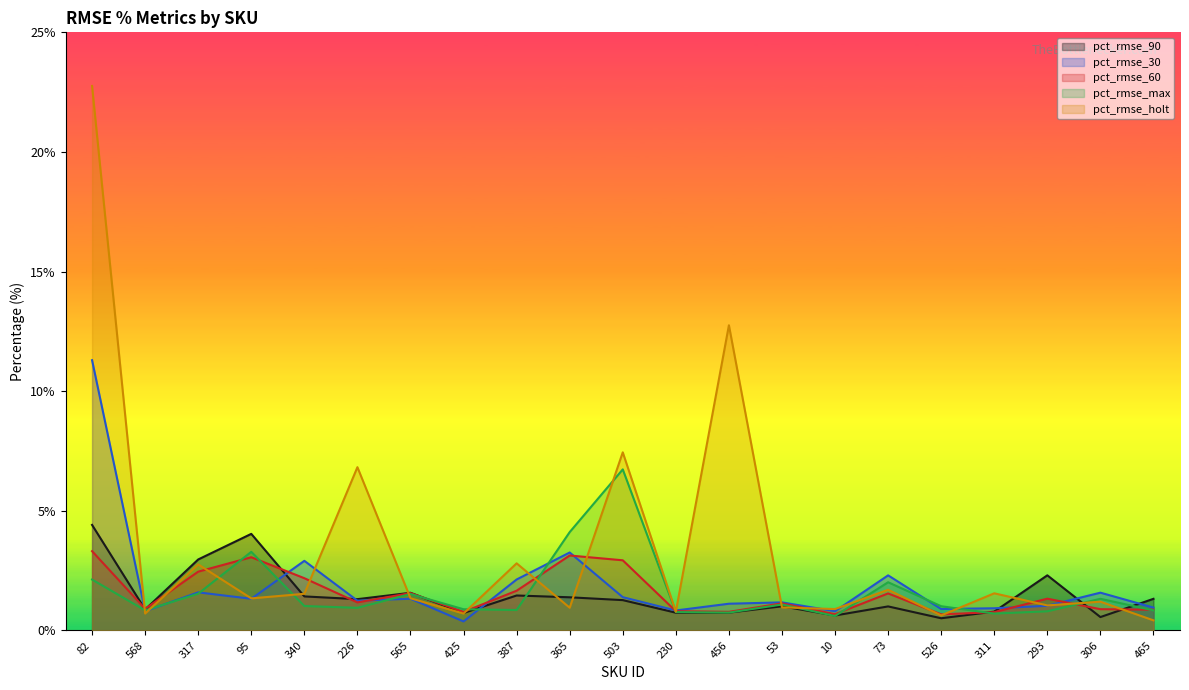

Is it true that pct_rmse_30 equals 1.0 at 306?

False